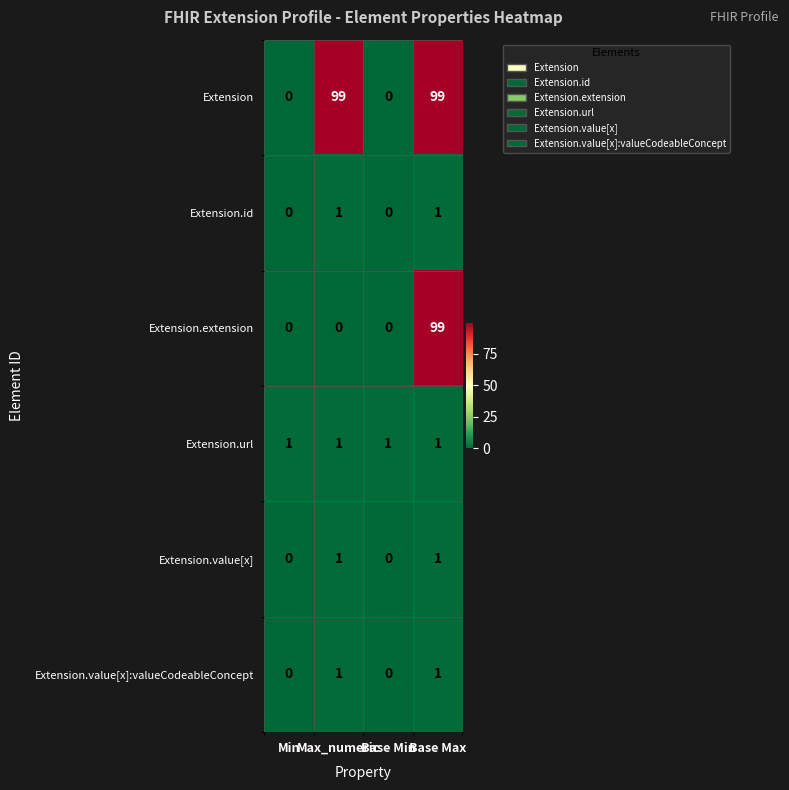

Which series has the largest total across all categories?

Extension